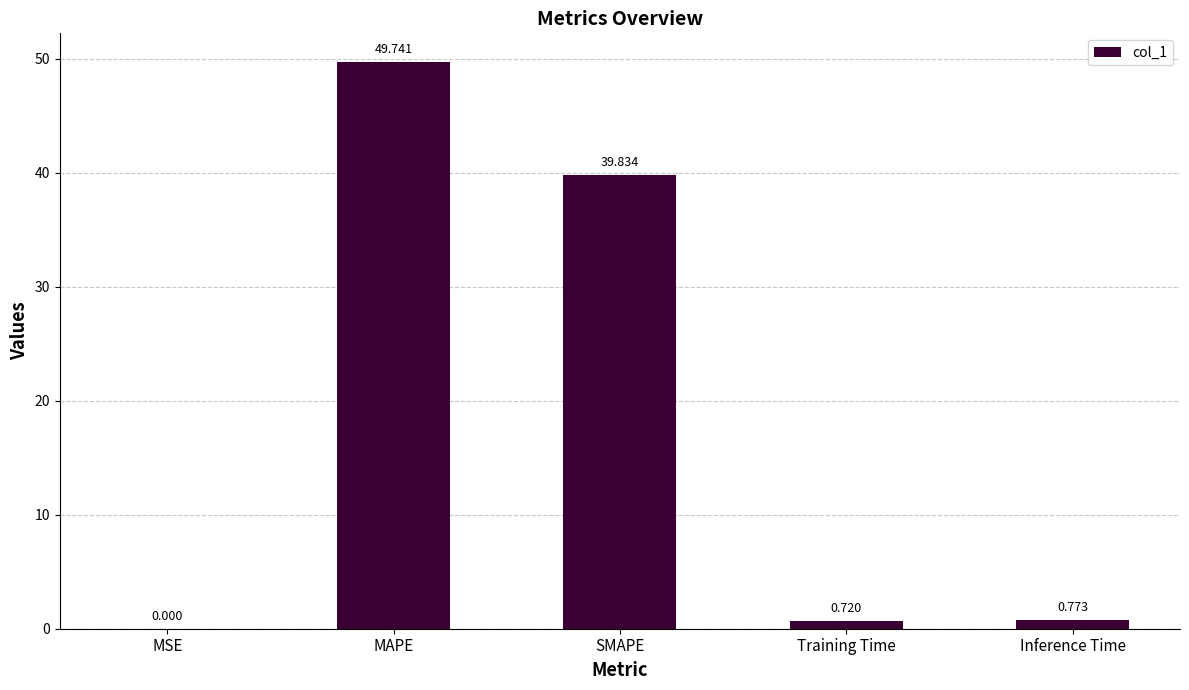

Are the bars grouped side by side (vs. stacked)?

No